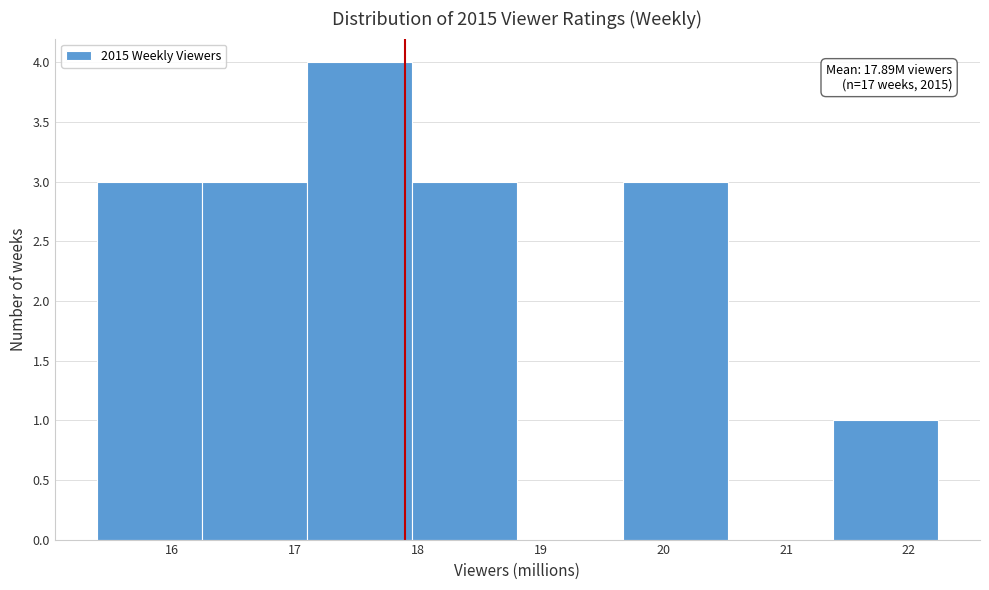

Which range on the x-axis has the tallest bar?

17.1 to 18.0